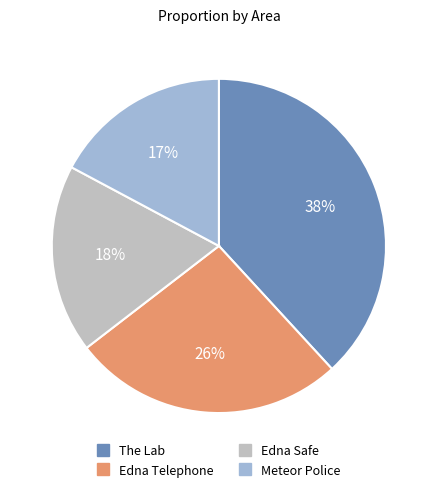

To the nearest percent, what portion does Edna Telephone represent?

26%